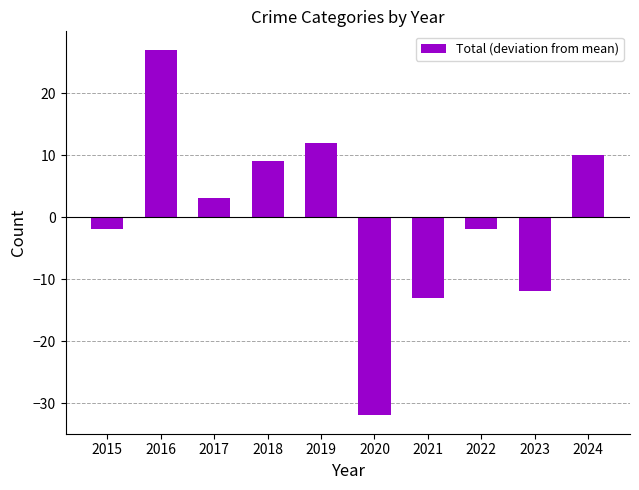

Reading right to left, what are all the values shown in this chart?

10	-12	-2	-13	-32	12	9	3	27	-2